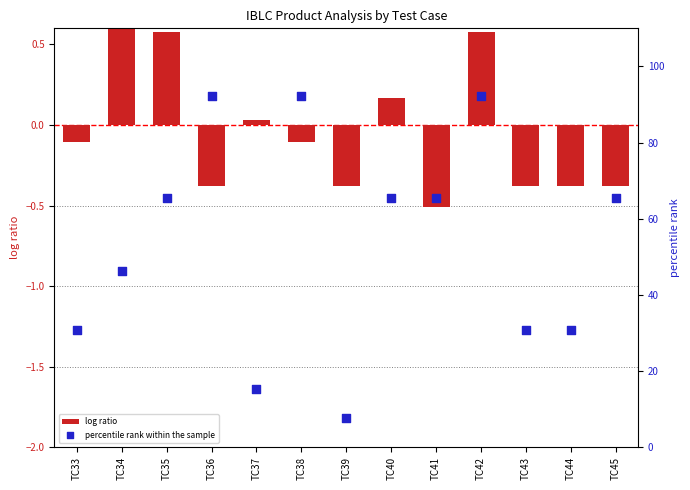

Which series has the largest Y range (max minus min)?

percentile rank within the sample